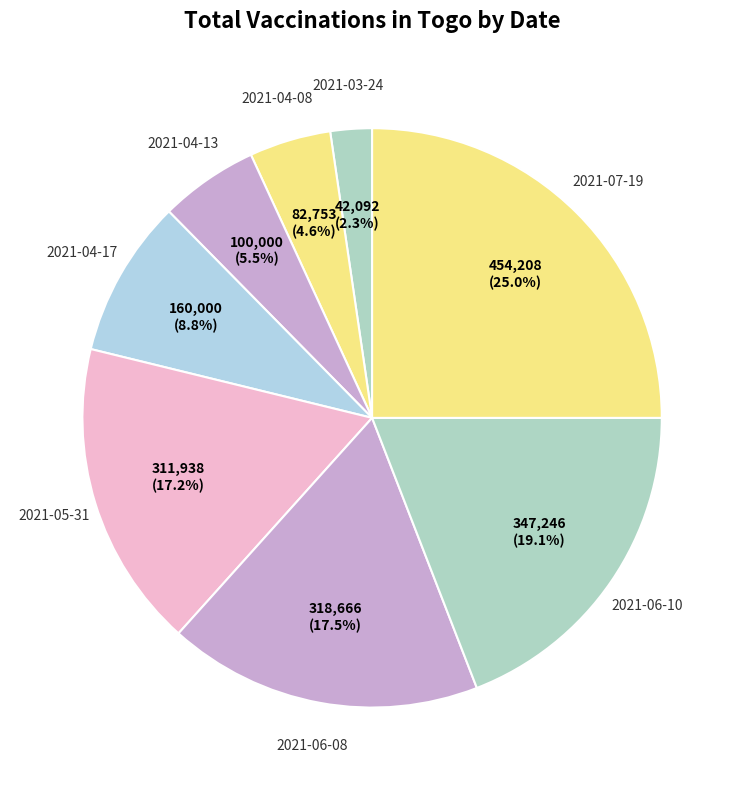

How many segments does this pie chart have?

8